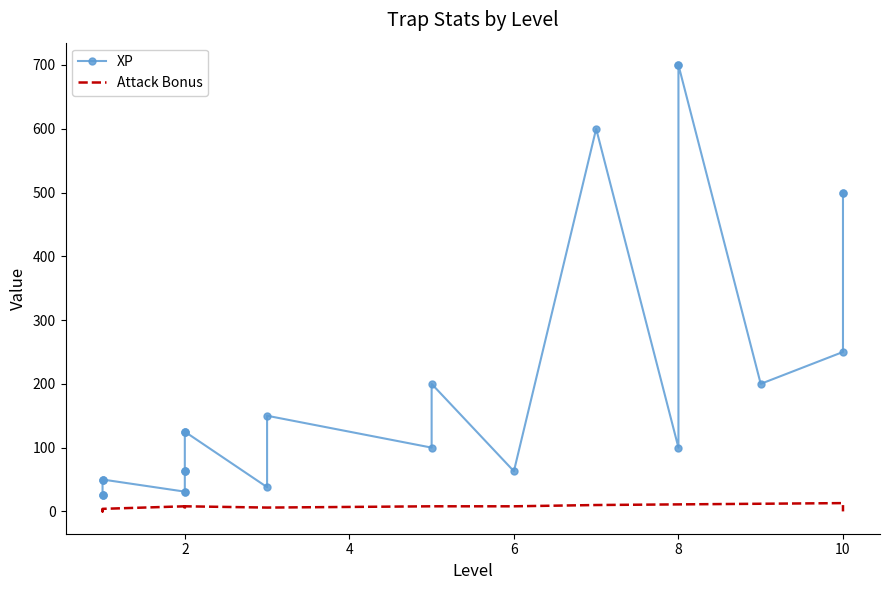

The value of Attack Bonus at 10 is 0. True or false?

True